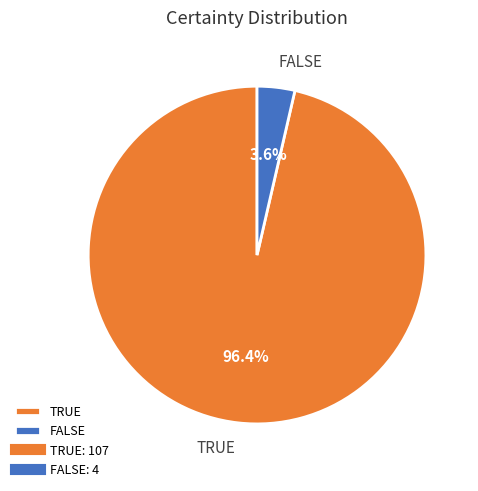

Between TRUE and FALSE, which is larger?

TRUE